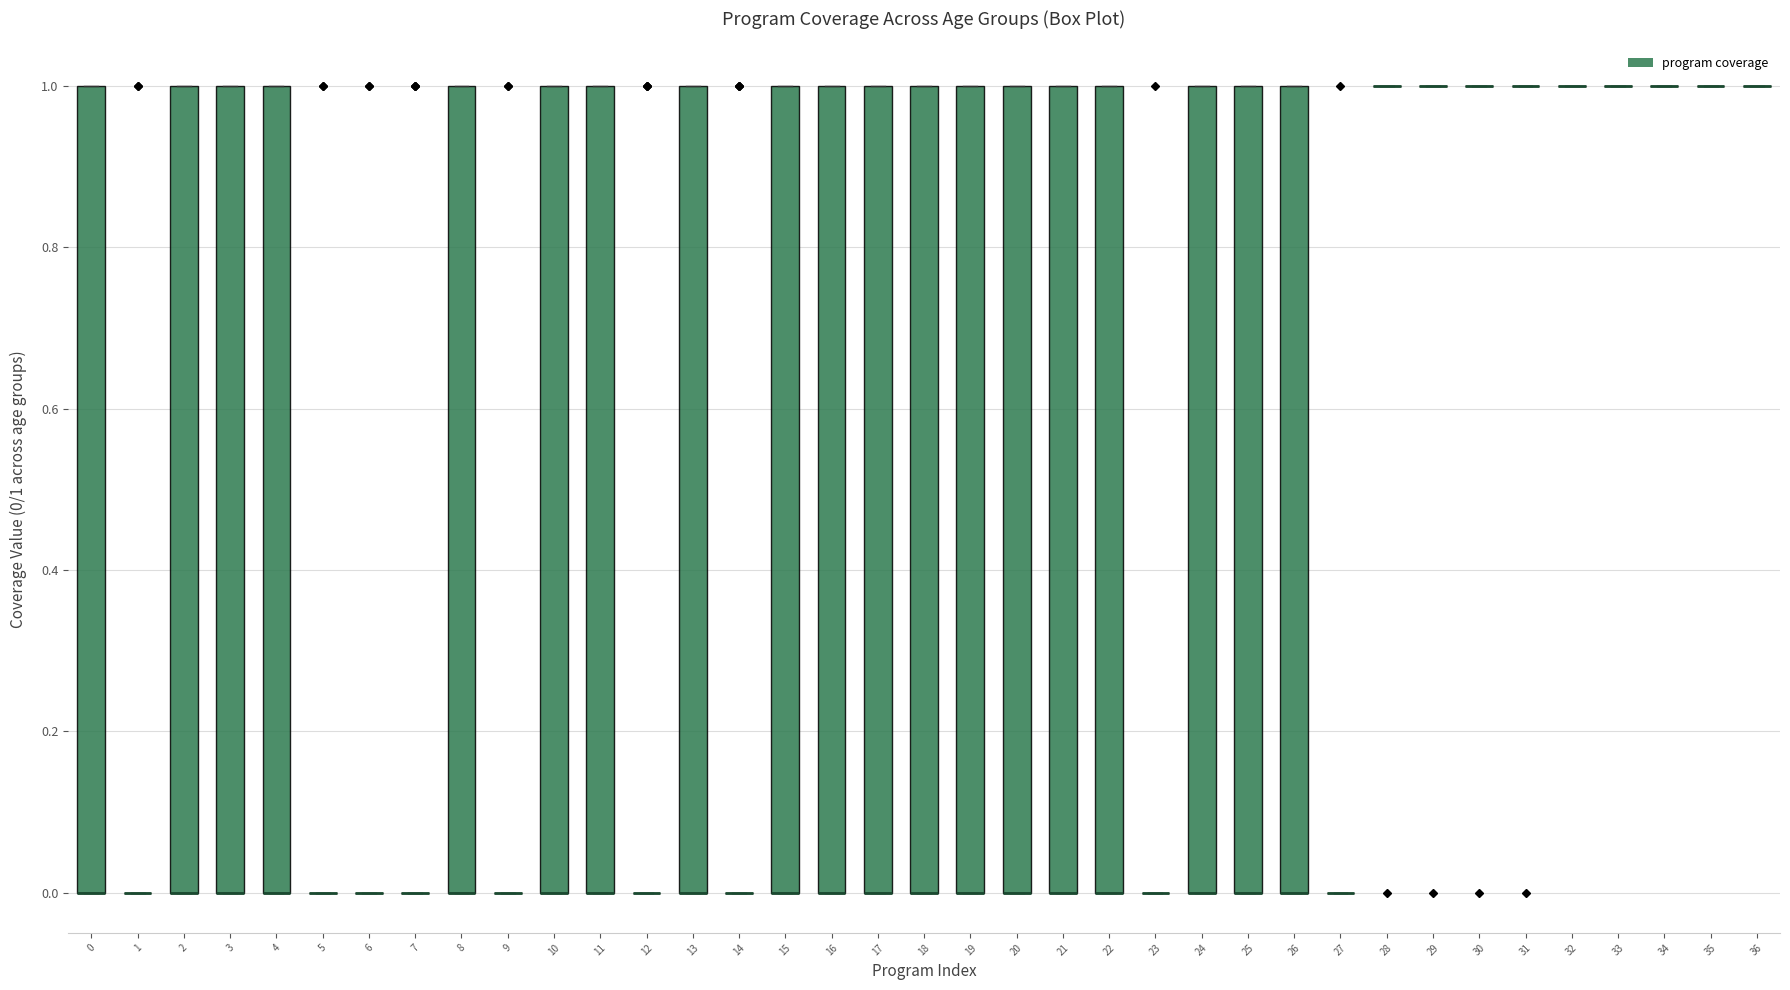

Reading left to right, transcribe this box plot: for each box, give where its median line is, the range the box spans, and where its two whiskers end, as read against the y-axis. The values are not printed on the chart, so give them approximately, as read against the axis.

0: median 0 (drawn on the box's lower edge), box 0 to 1, whiskers 0 to 1
1: box collapsed to a line at 0, whiskers 0 to 0
2: median 0 (drawn on the box's lower edge), box 0 to 1, whiskers 0 to 1
3: median 0 (drawn on the box's lower edge), box 0 to 1, whiskers 0 to 1
4: median 0 (drawn on the box's lower edge), box 0 to 1, whiskers 0 to 1
5: box collapsed to a line at 0, whiskers 0 to 0
6: box collapsed to a line at 0, whiskers 0 to 0
7: box collapsed to a line at 0, whiskers 0 to 0
8: median 0 (drawn on the box's lower edge), box 0 to 1, whiskers 0 to 1
9: box collapsed to a line at 0, whiskers 0 to 0
10: median 0 (drawn on the box's lower edge), box 0 to 1, whiskers 0 to 1
11: median 0 (drawn on the box's lower edge), box 0 to 1, whiskers 0 to 1
12: box collapsed to a line at 0, whiskers 0 to 0
13: median 0 (drawn on the box's lower edge), box 0 to 1, whiskers 0 to 1
14: box collapsed to a line at 0, whiskers 0 to 0
15: median 0 (drawn on the box's lower edge), box 0 to 1, whiskers 0 to 1
16: median 0 (drawn on the box's lower edge), box 0 to 1, whiskers 0 to 1
17: median 0 (drawn on the box's lower edge), box 0 to 1, whiskers 0 to 1
18: median 0 (drawn on the box's lower edge), box 0 to 1, whiskers 0 to 1
19: median 0 (drawn on the box's lower edge), box 0 to 1, whiskers 0 to 1
20: median 0 (drawn on the box's lower edge), box 0 to 1, whiskers 0 to 1
21: median 0 (drawn on the box's lower edge), box 0 to 1, whiskers 0 to 1
22: median 0 (drawn on the box's lower edge), box 0 to 1, whiskers 0 to 1
23: box collapsed to a line at 0, whiskers 0 to 0
24: median 0 (drawn on the box's lower edge), box 0 to 1, whiskers 0 to 1
25: median 0 (drawn on the box's lower edge), box 0 to 1, whiskers 0 to 1
26: median 0 (drawn on the box's lower edge), box 0 to 1, whiskers 0 to 1
27: box collapsed to a line at 0, whiskers 0 to 0
28: box collapsed to a line at 1, whiskers 1 to 1
29: box collapsed to a line at 1, whiskers 1 to 1
30: box collapsed to a line at 1, whiskers 1 to 1
31: box collapsed to a line at 1, whiskers 1 to 1
32: box collapsed to a line at 1, whiskers 1 to 1
33: box collapsed to a line at 1, whiskers 1 to 1
34: box collapsed to a line at 1, whiskers 1 to 1
35: box collapsed to a line at 1, whiskers 1 to 1
36: box collapsed to a line at 1, whiskers 1 to 1